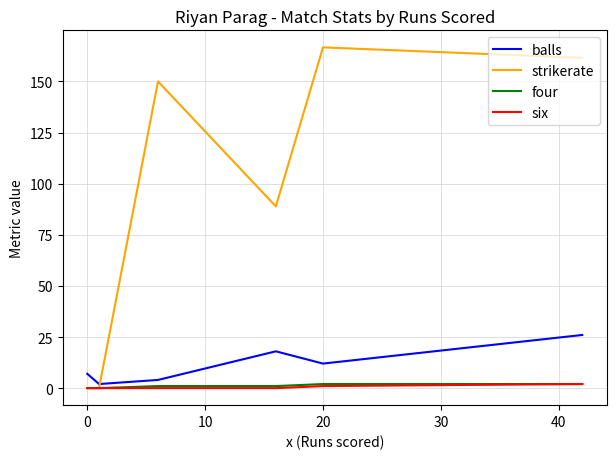

Which series has the largest total across all categories?

strikerate